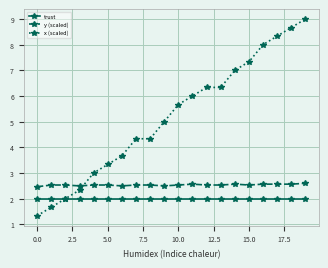

True or false: x (scaled) has more than 2 interior local peaks.

False